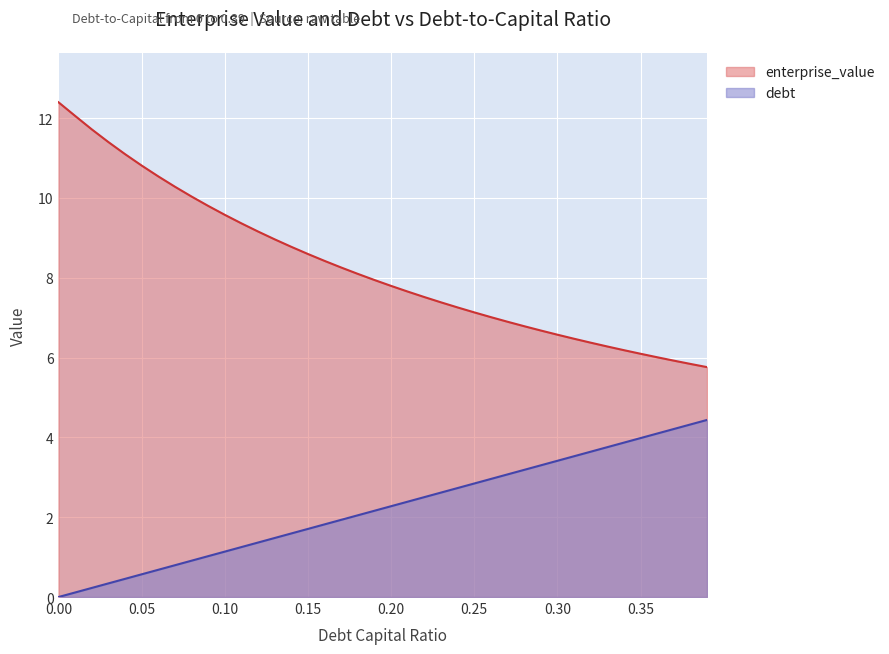

How many lines are shown in the chart?

2